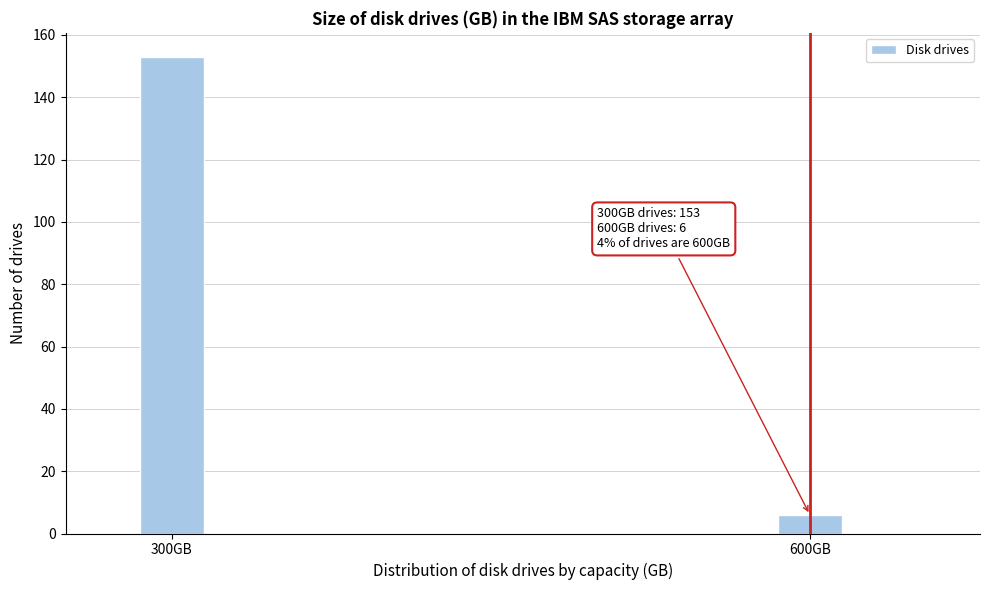

Reading left to right, what are all the values shown in this chart?

300GB=153	600GB=6